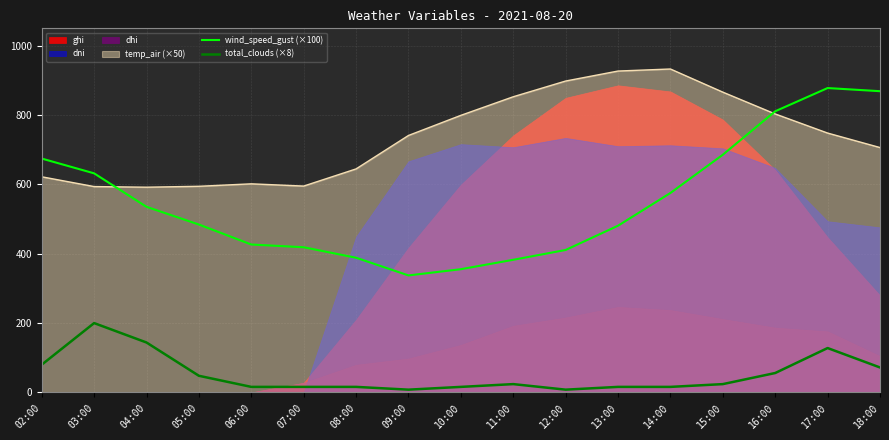

What is the lowest value of the wind_speed_gust (×100) series?

337.4